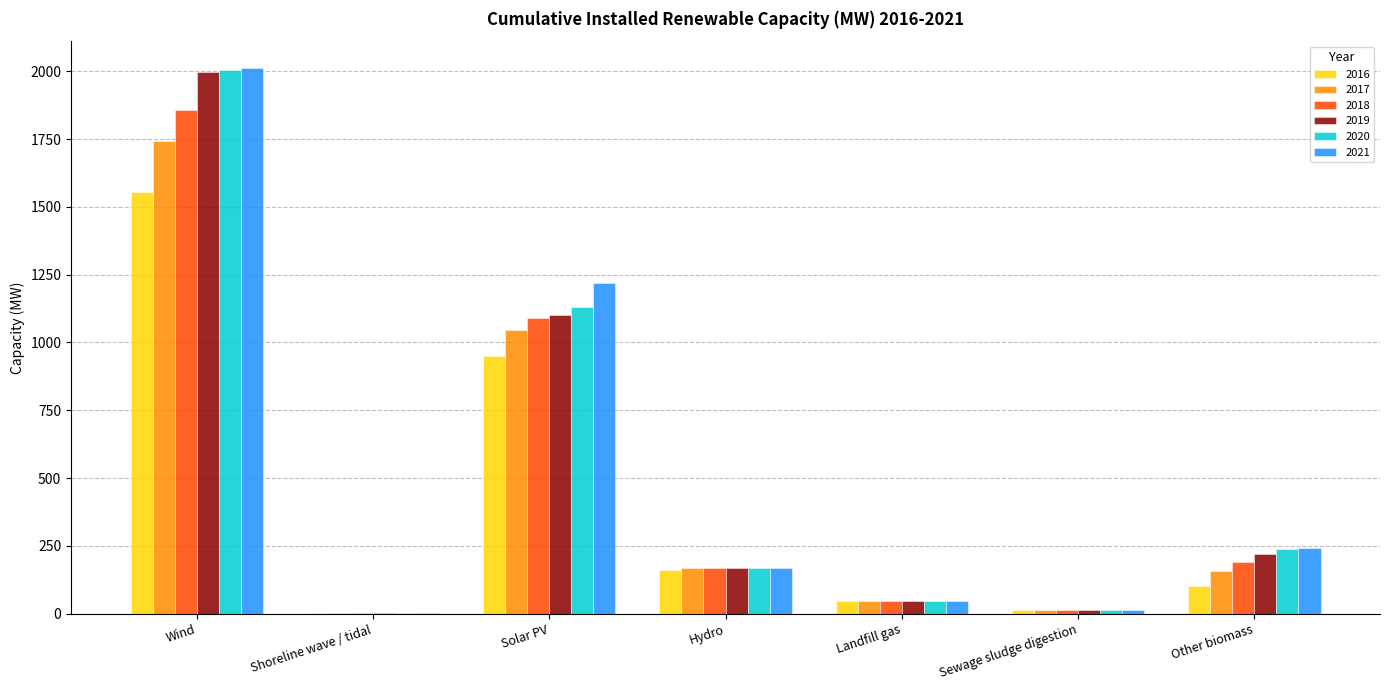

How many groups of bars are there?

7